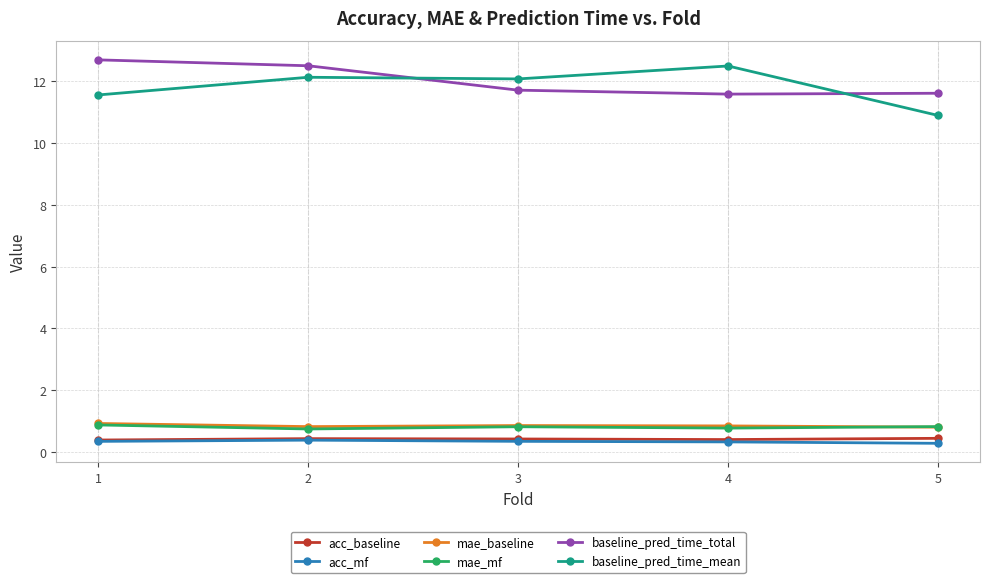

What is the total value across all series at 3?

26.2